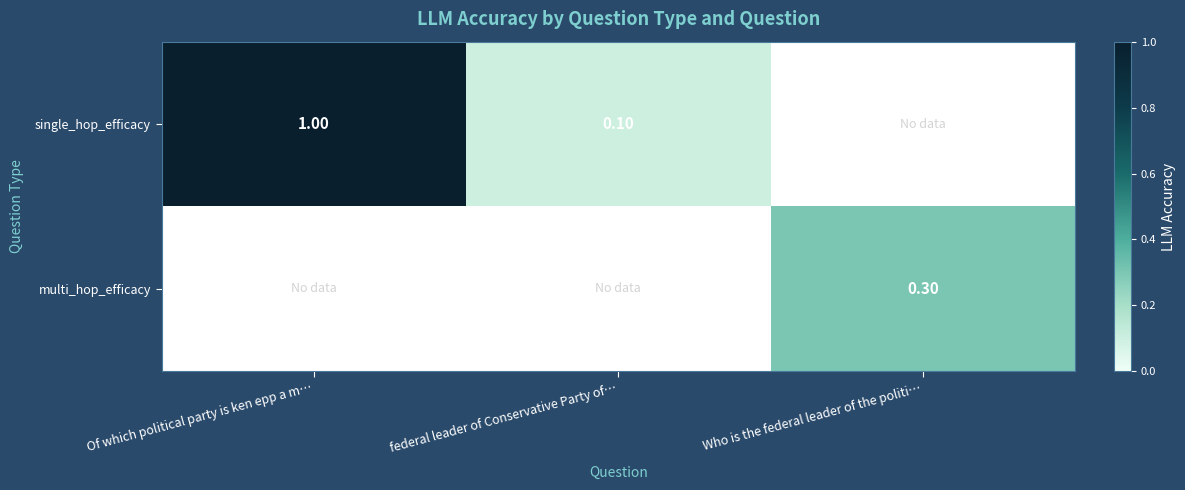

Is the value of single_hop_efficacy at federal leader of Conservative Party of… greater than the value of multi_hop_efficacy at Who is the federal leader of the politi…?

No